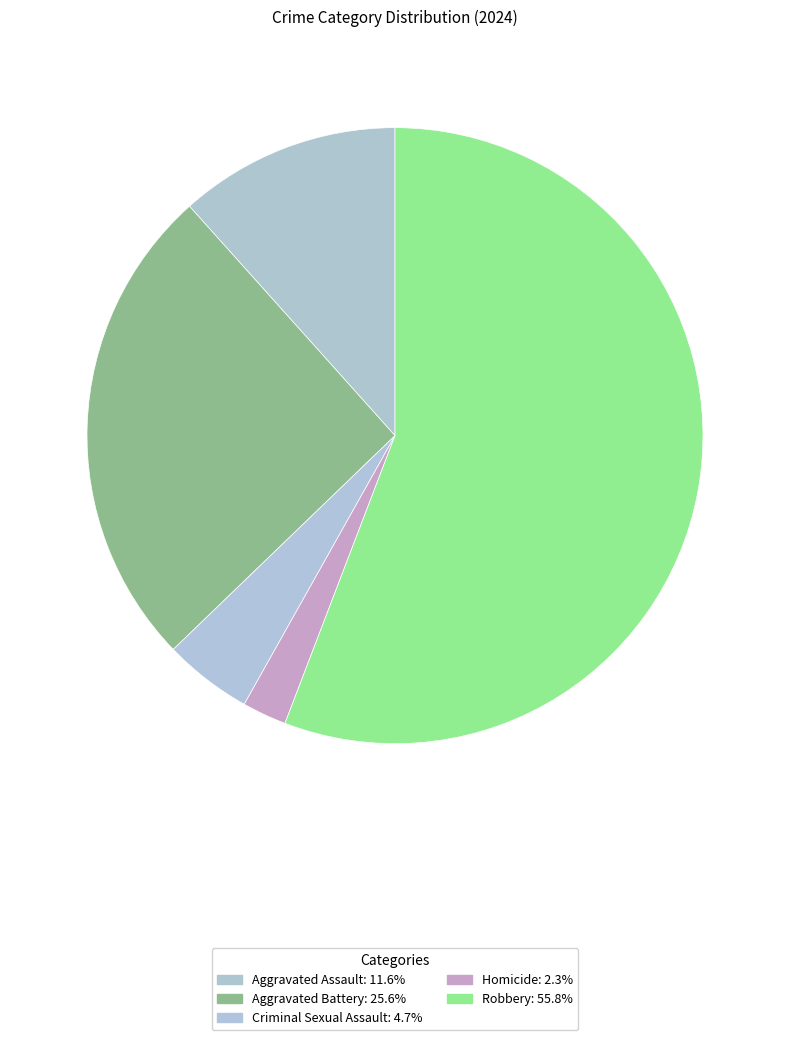

Count the number of slices in the pie.

5